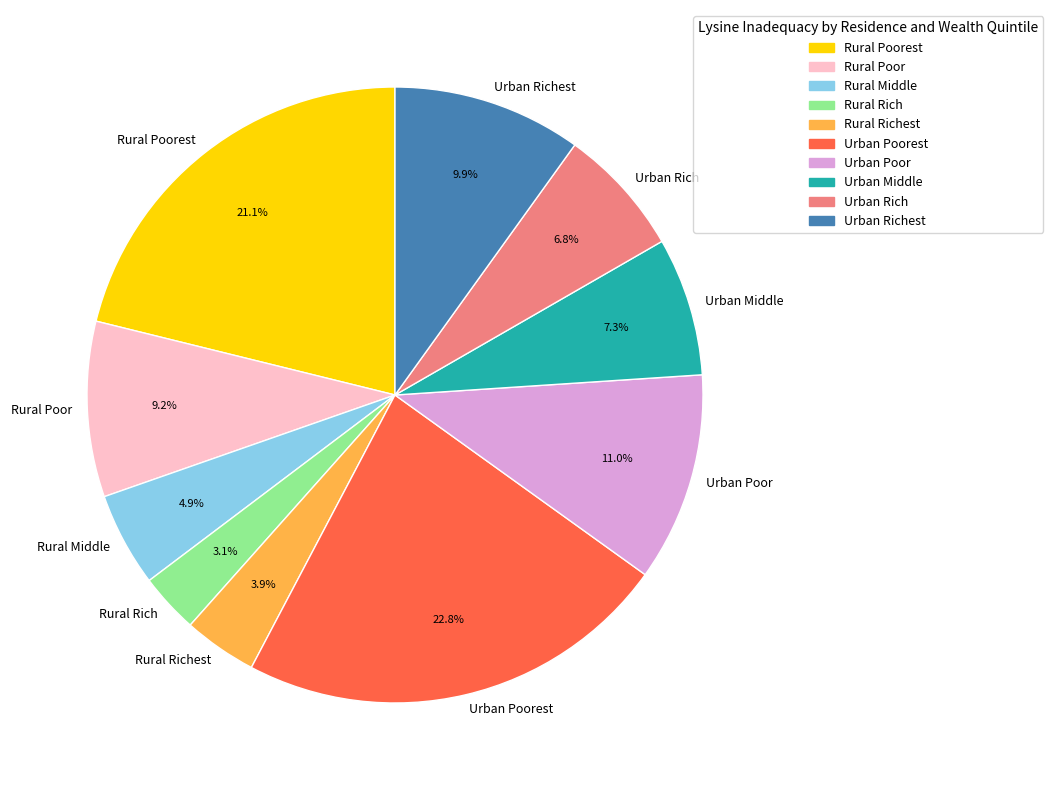

How much of the chart is everything except Rural Middle?

95.1%